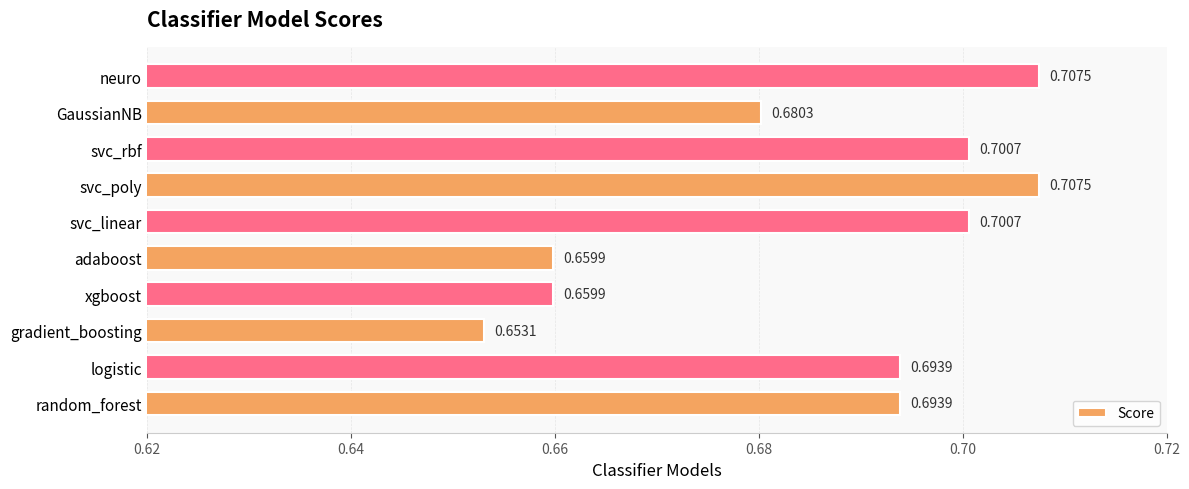

What is the sum of the values at random_forest and GaussianNB?

1.4